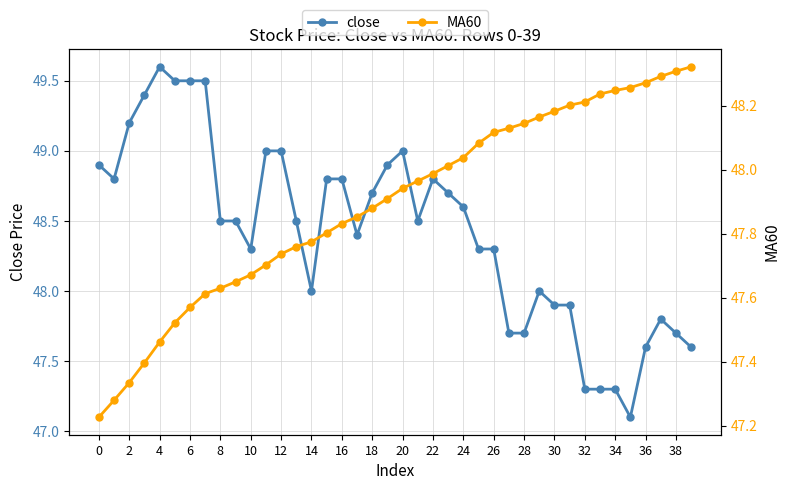

After their last crossing, which series has the higher values: close or MA60?

MA60